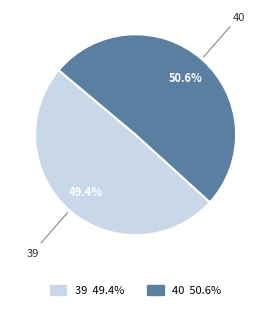

To the nearest percent, what is the average slice percentage?

50%